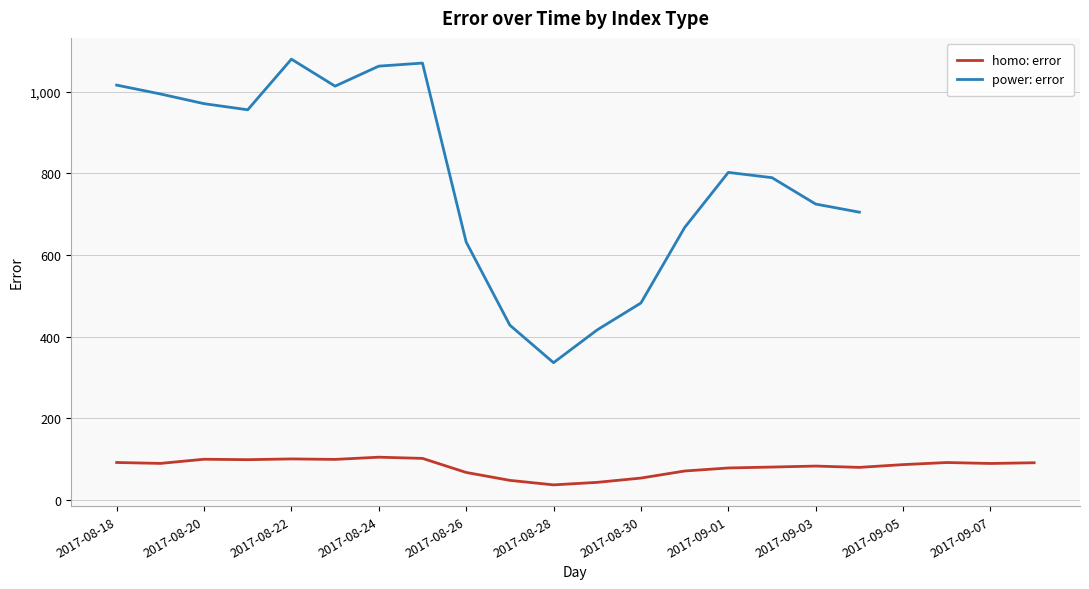

What is the difference between the maximum and minimum values?

67.8